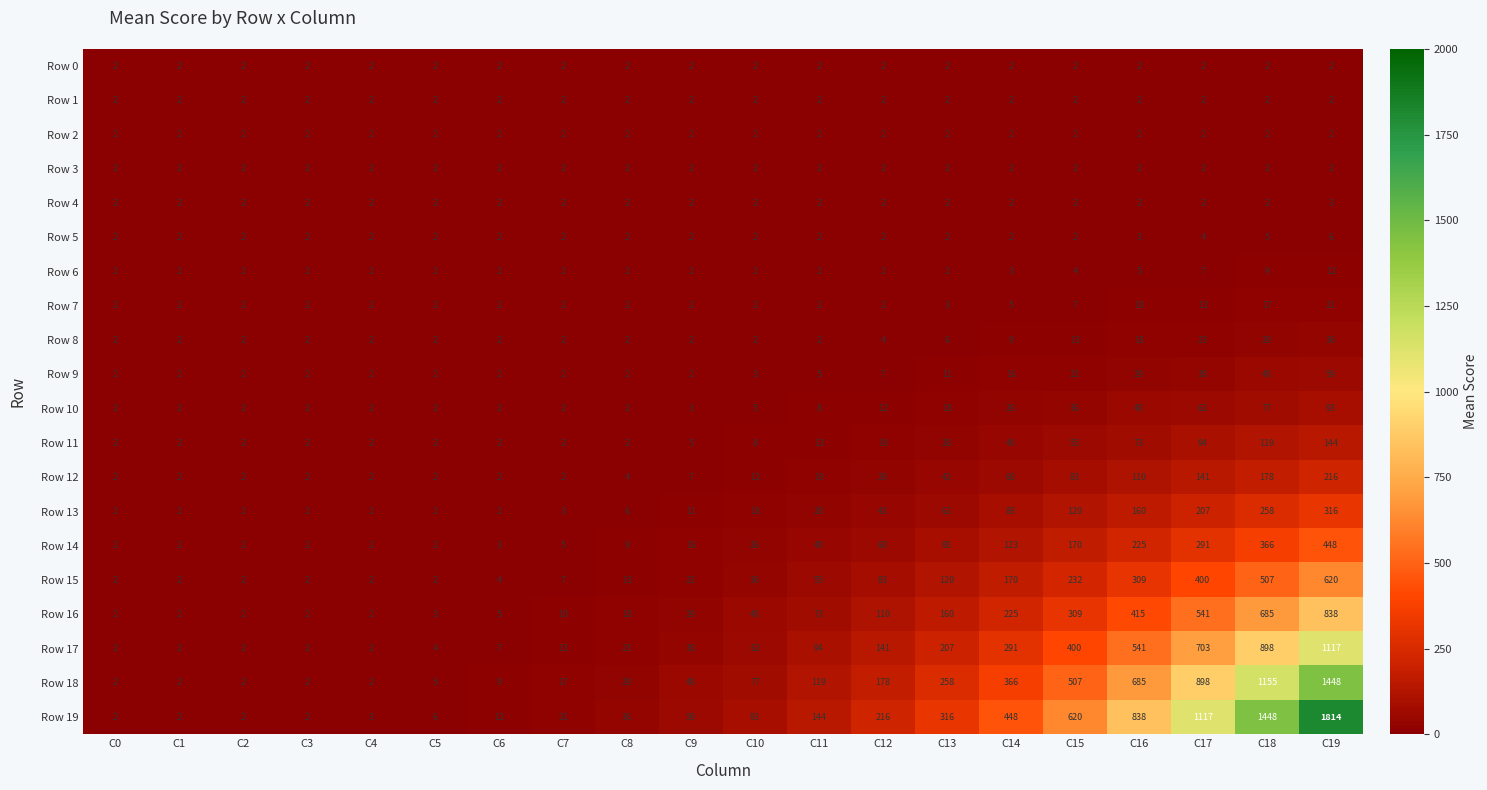

What is the difference between the Row 11 values at C18 and C7?

117